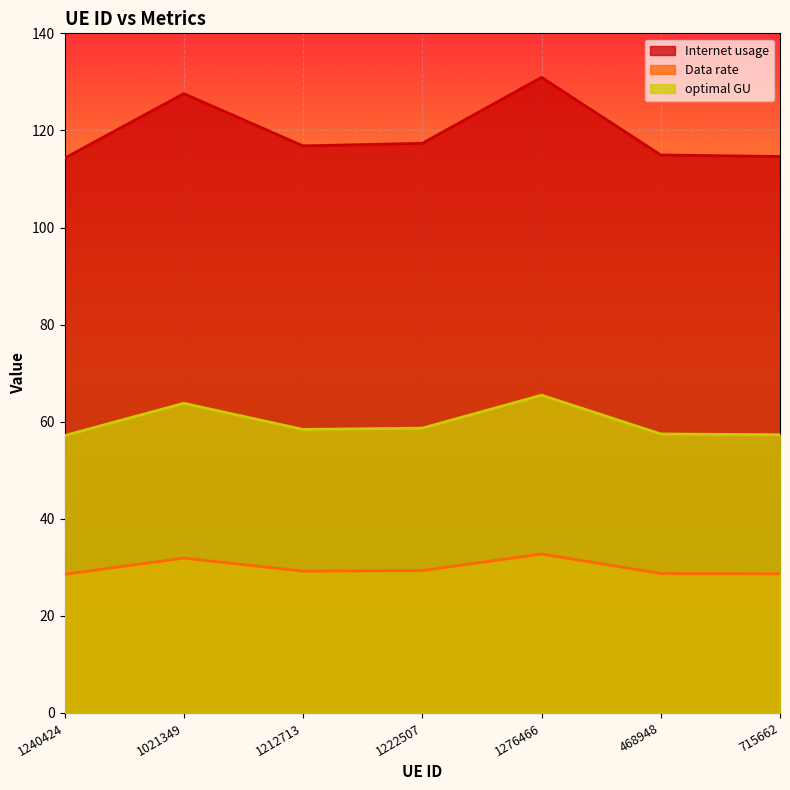

What position from the left is 1222507?

4